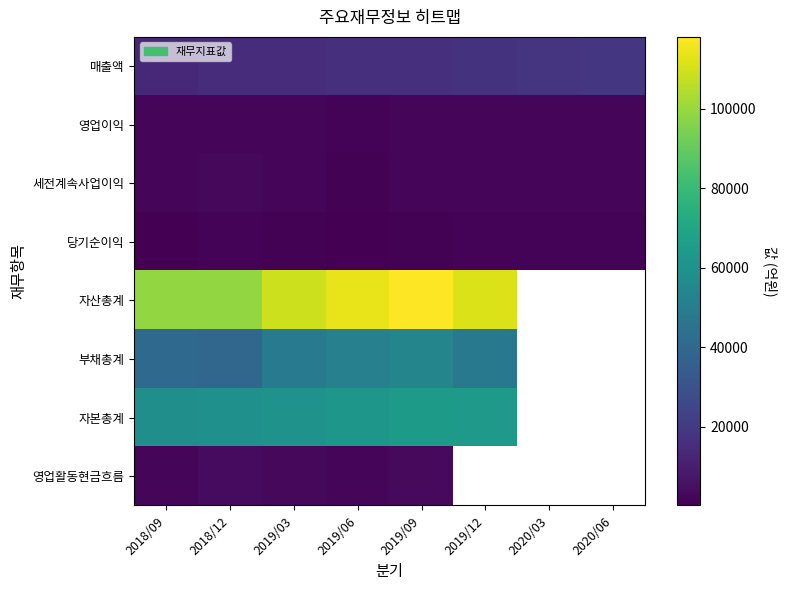

What is the sum of all 세전계속사업이익 values?

16244.0